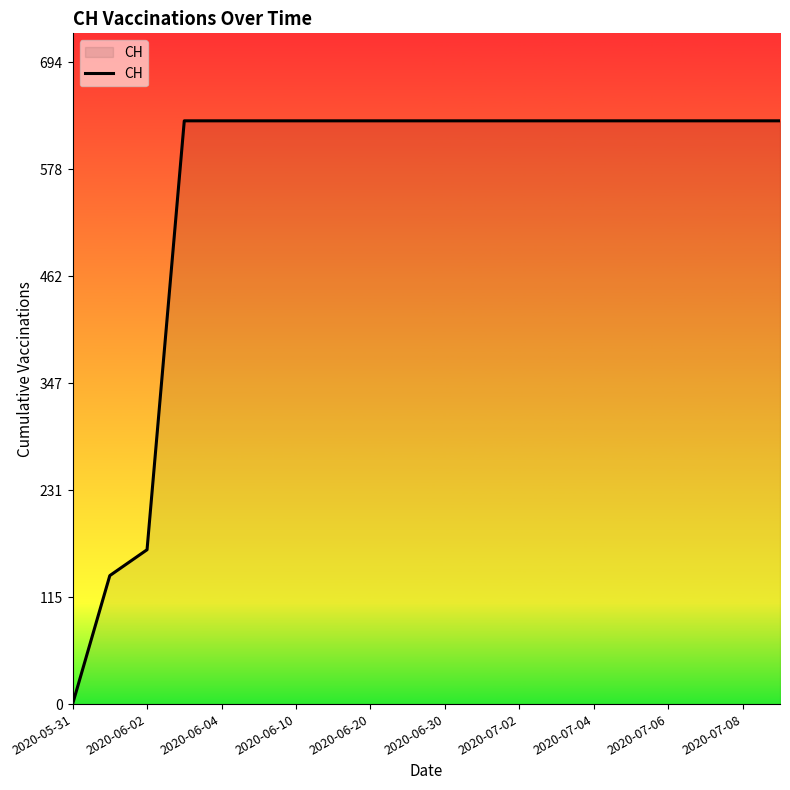

What is the difference between the maximum and second lowest values?

492